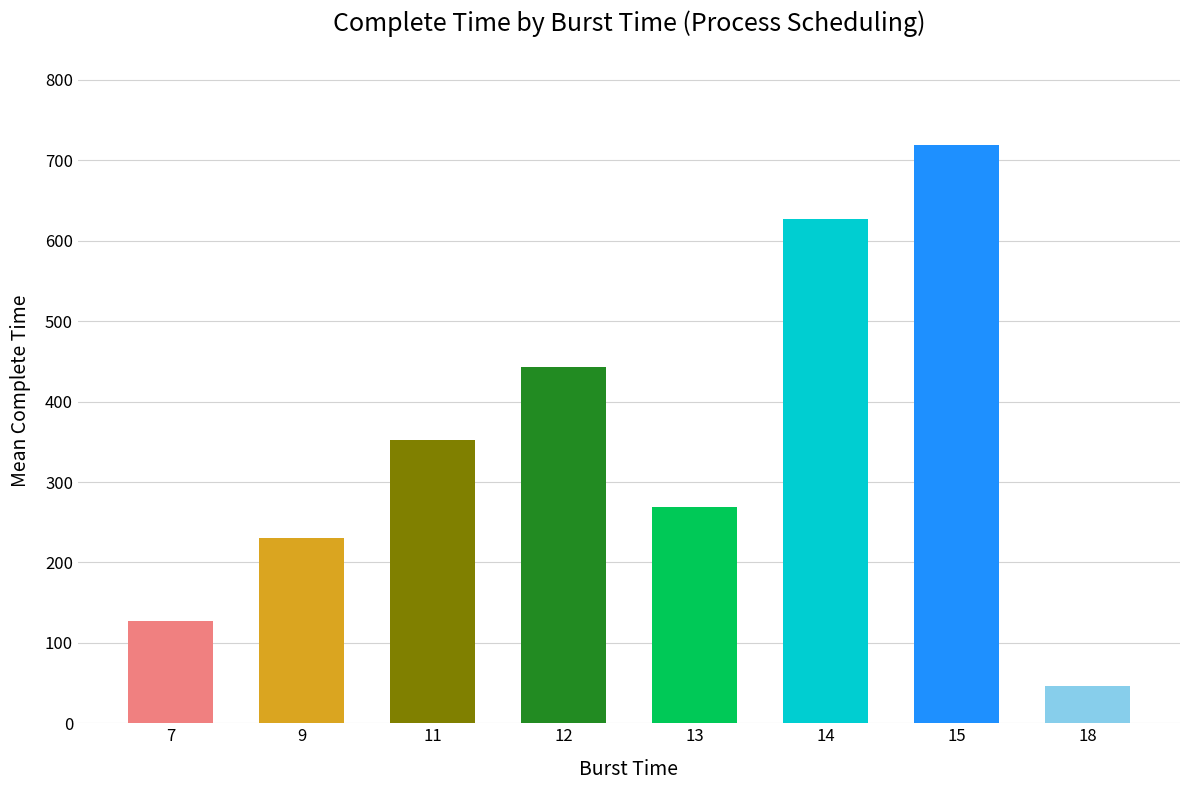

What is the sum of the values at 9 and 18?

276